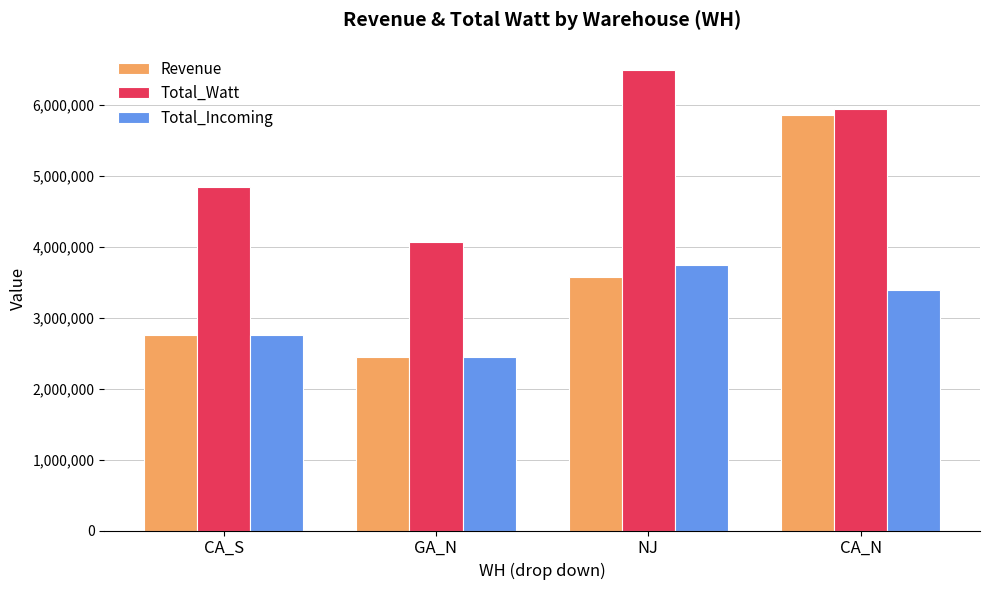

What is the label of the 4th bar from the left?

CA_N